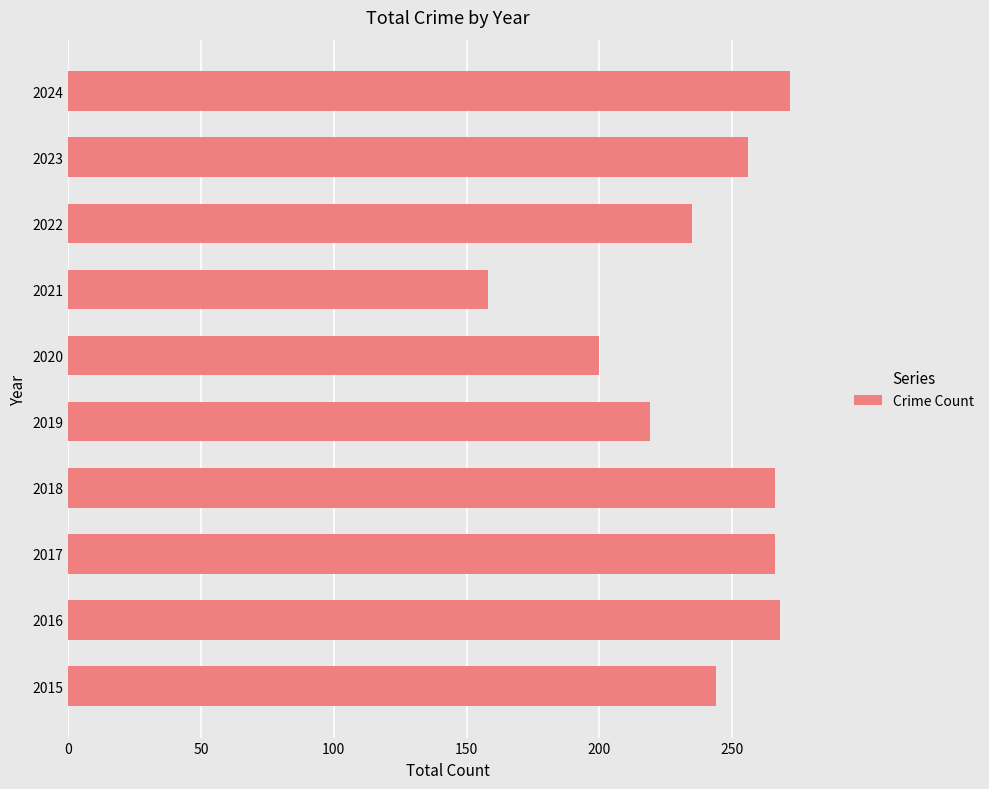

True or false: the data shows 266 at 2017.

True